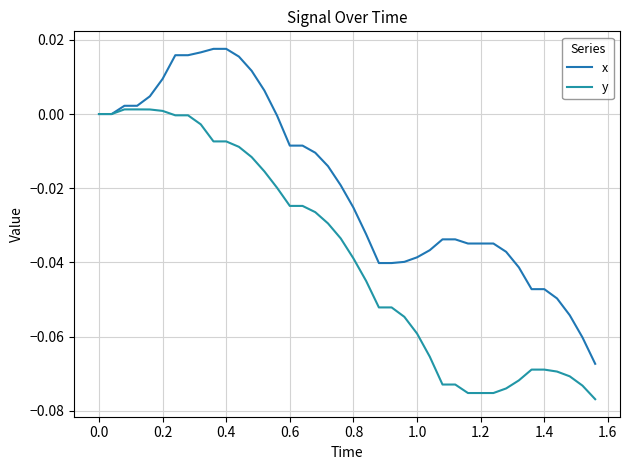

At how many categories does at least one series exceed 0?

12